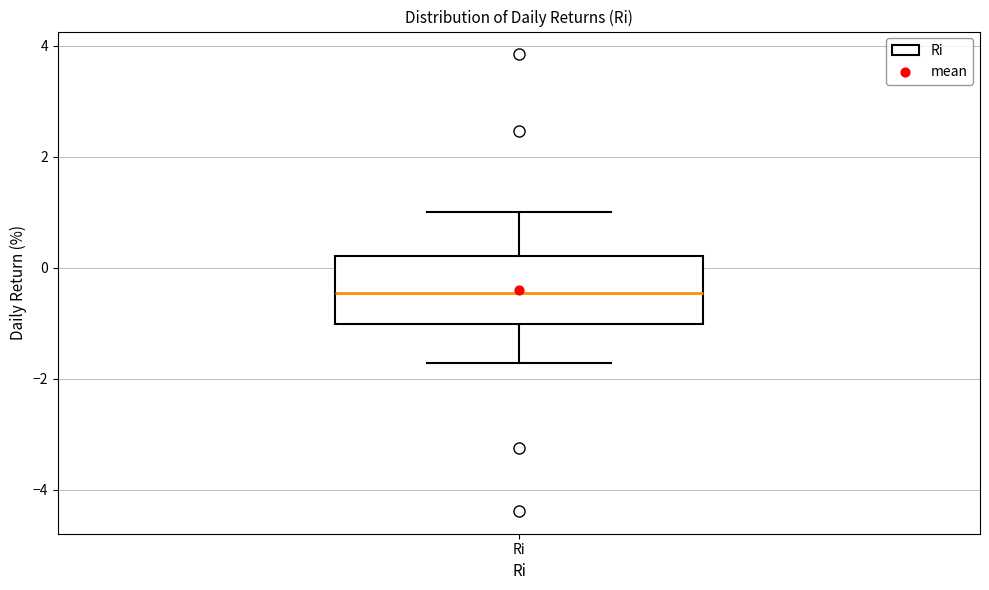

Read this box plot against the y-axis: the position of the median line, the range covered by the box, and the ends of both whiskers. The values are not printed on the chart, so give them approximately, as read against the axis.

median -0.4, box -1.0 to 0.2, whiskers -1.8 to 1.0